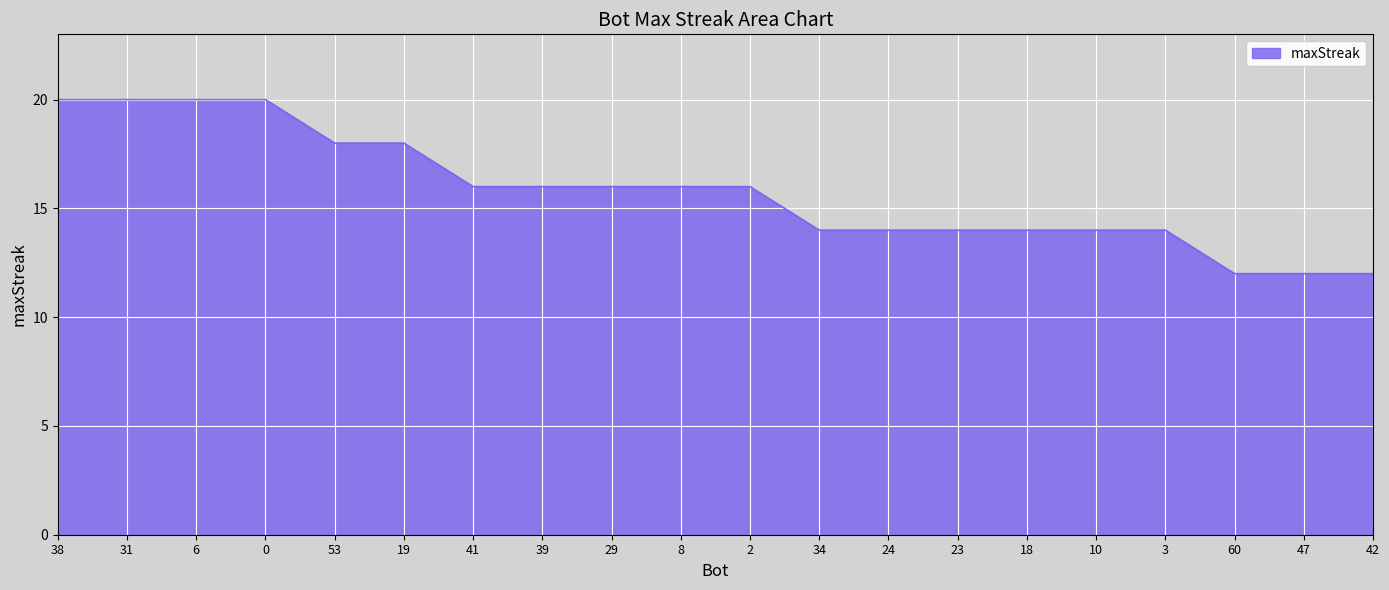

Which has a higher value, 38 or 29?

38